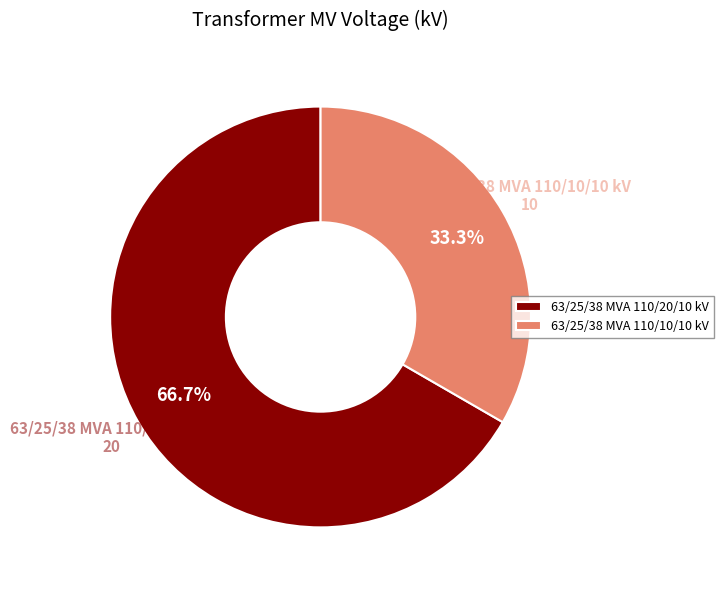

To the nearest percent, what percentage of the pie is 63/25/38 MVA 110/10/10 kV?

33%